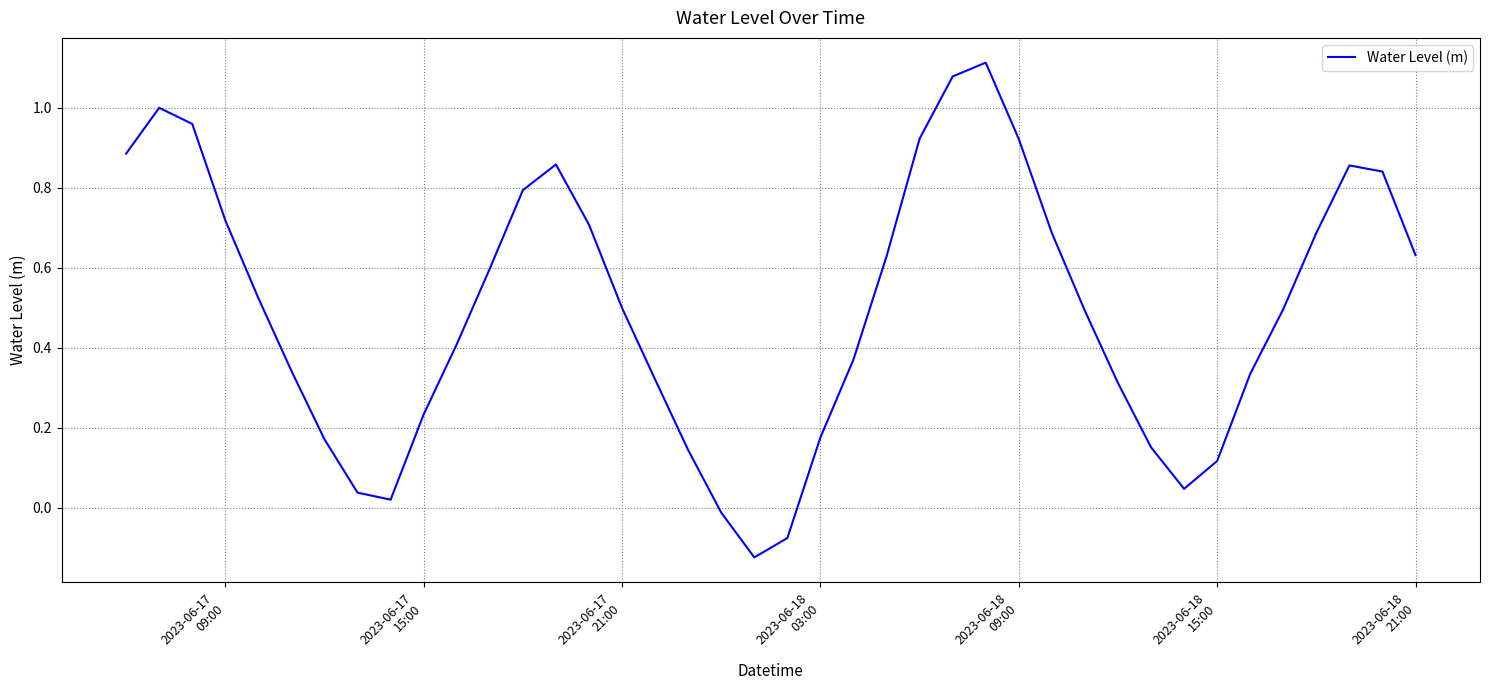

Does the chart have visible grid lines?

Yes